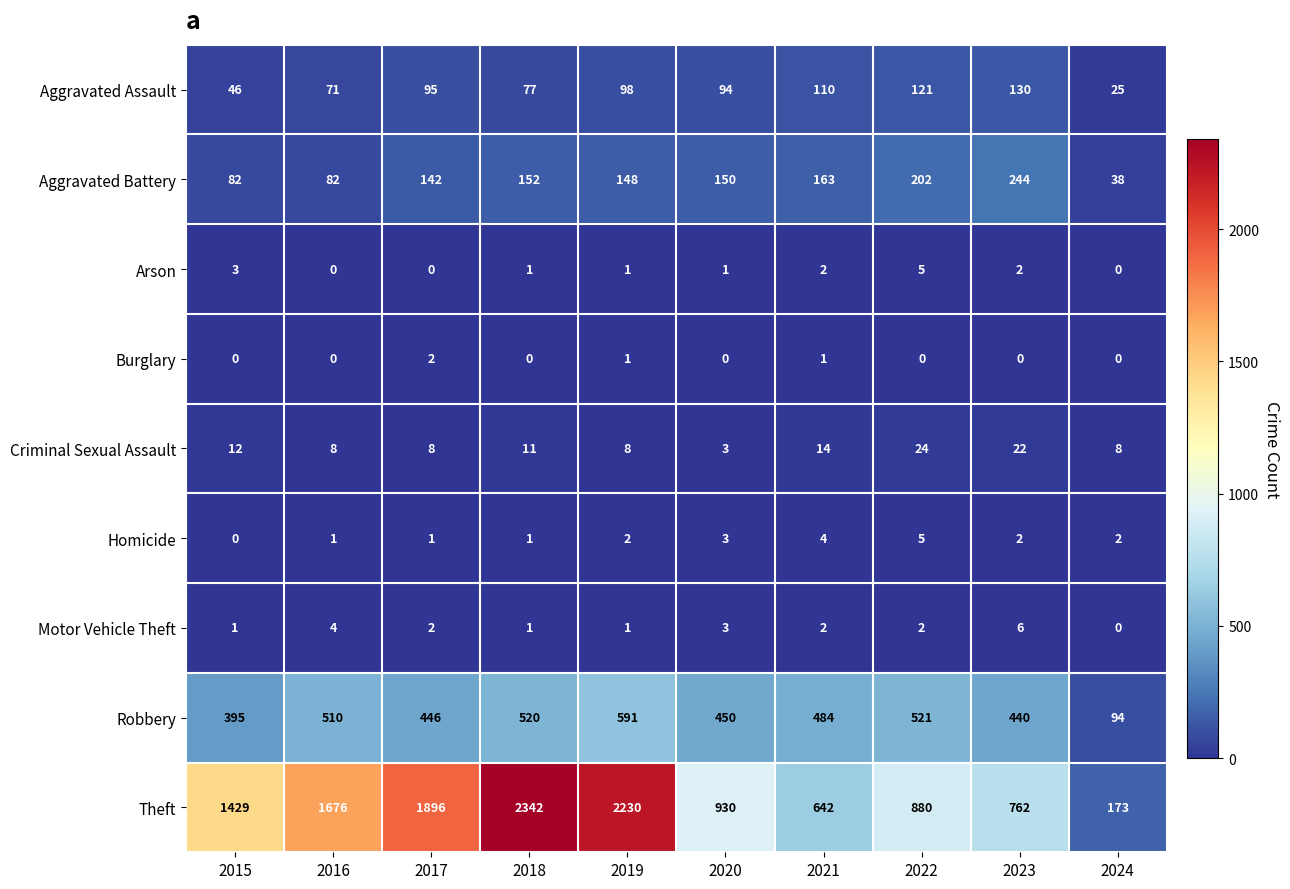

What is the difference between the Theft values at 2016 and 2019?

554